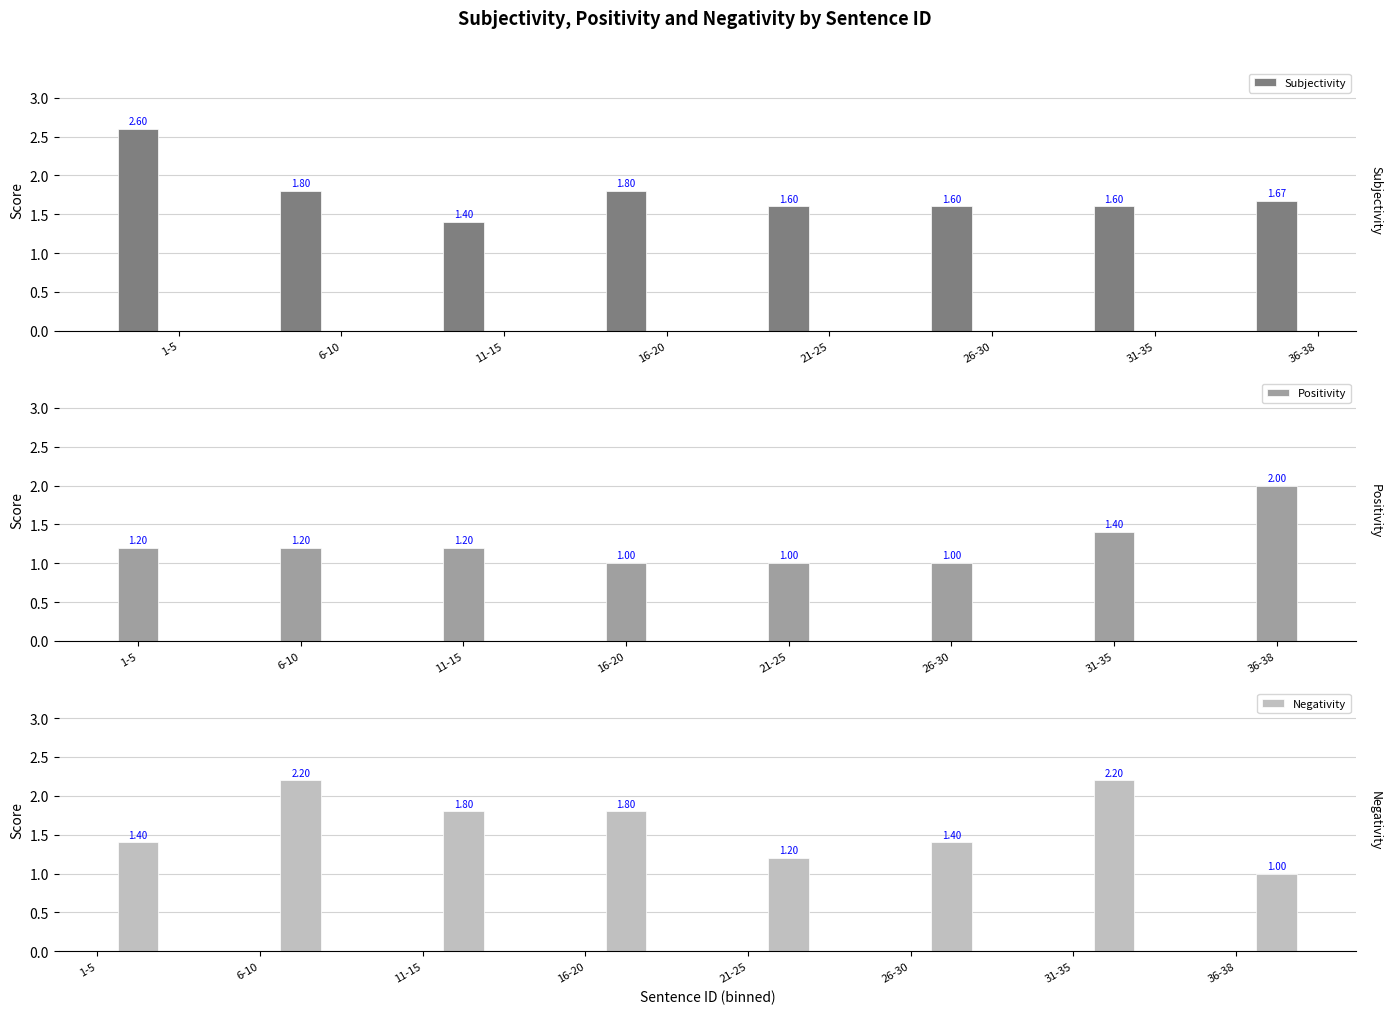

What are all the series names shown in the legend?

Subjectivity, Positivity, Negativity